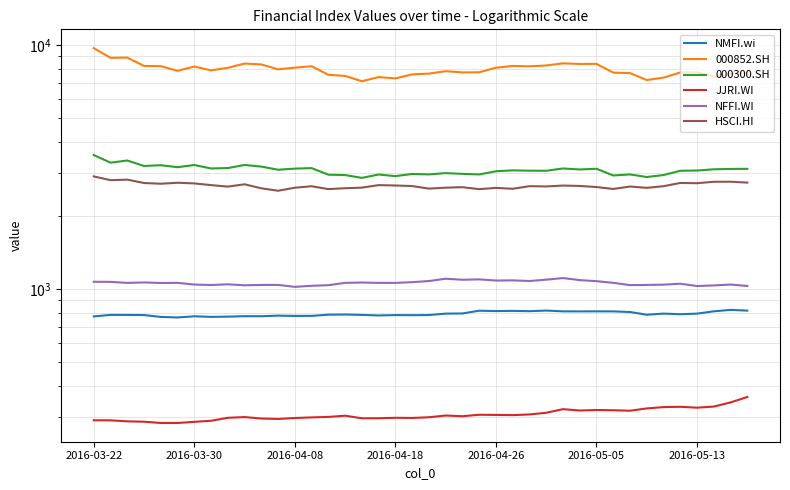

How many interior local peaks does the 000852.SH series have?

10